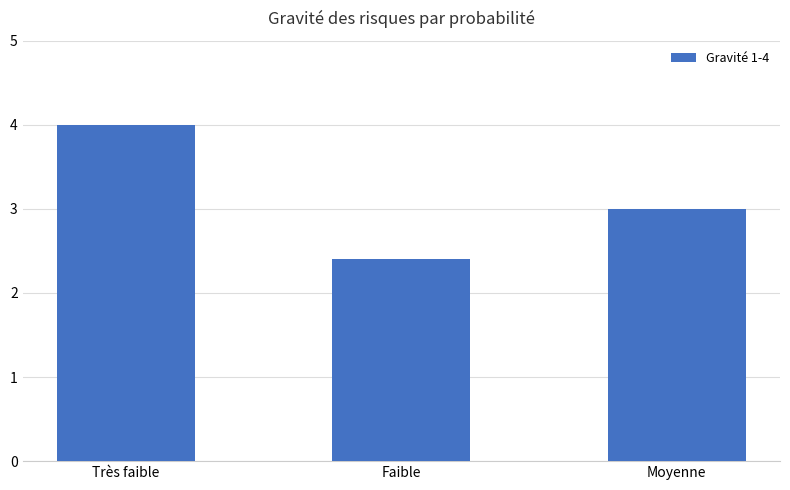

What is the label of the 1st bar from the left?

Très faible